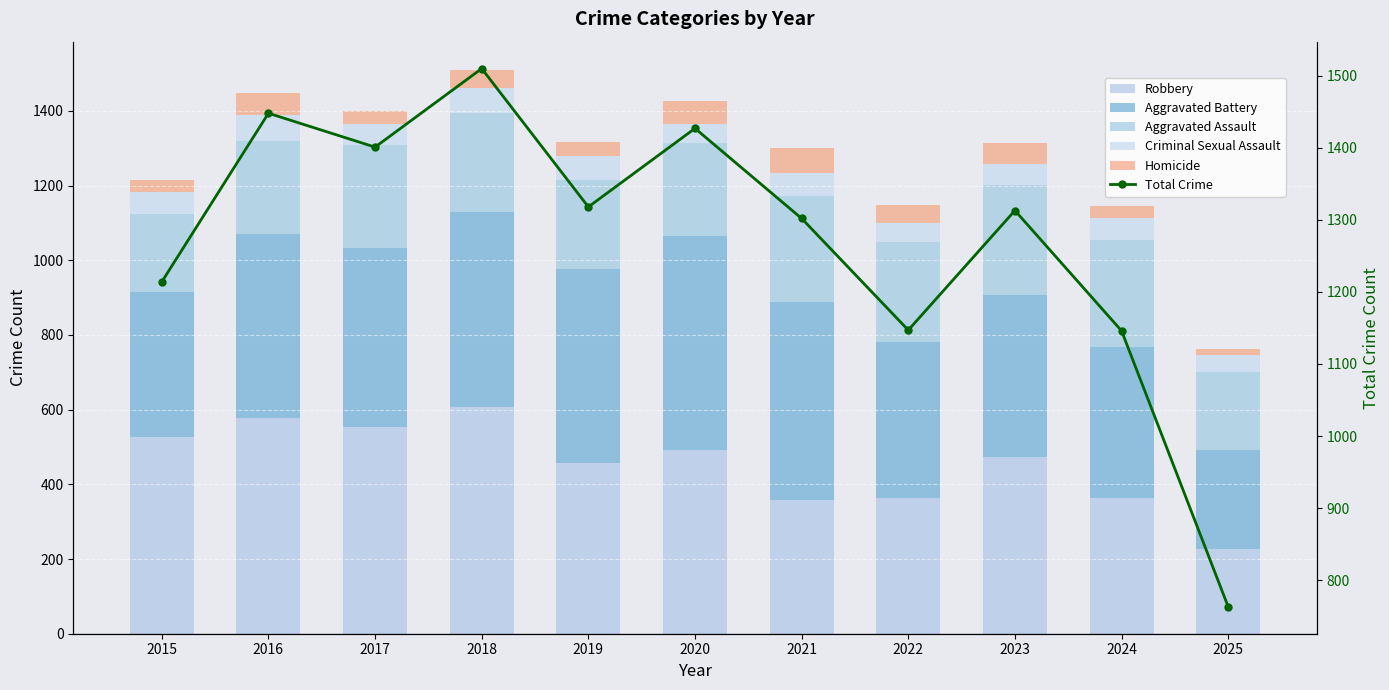

Which has a higher value, 2017 or 2025?

2017